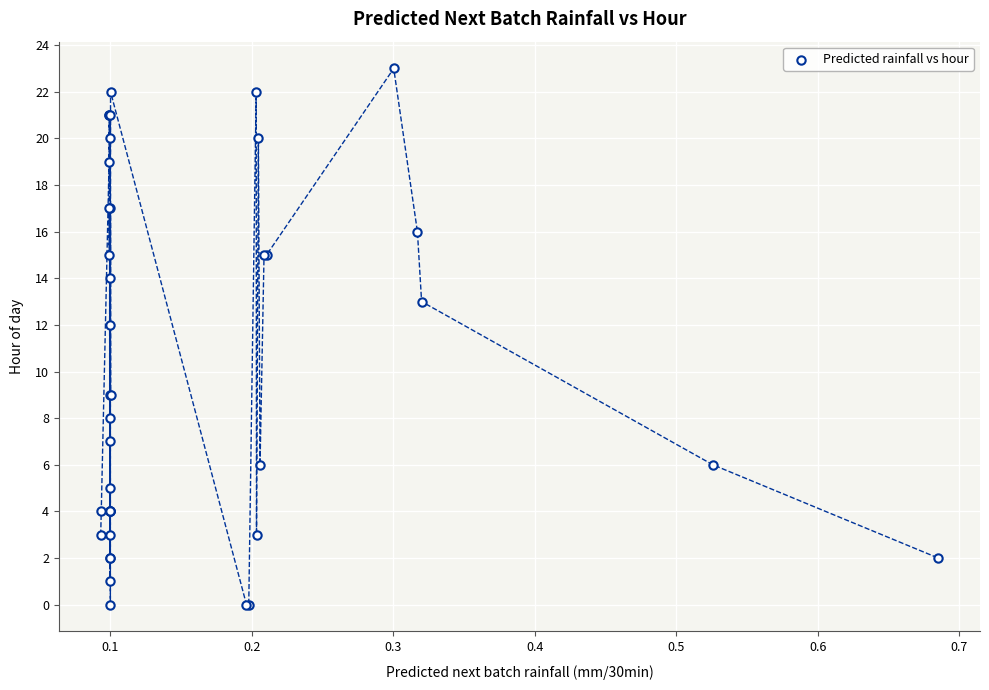

What Y value in the scatter plot is closest to 11?

12